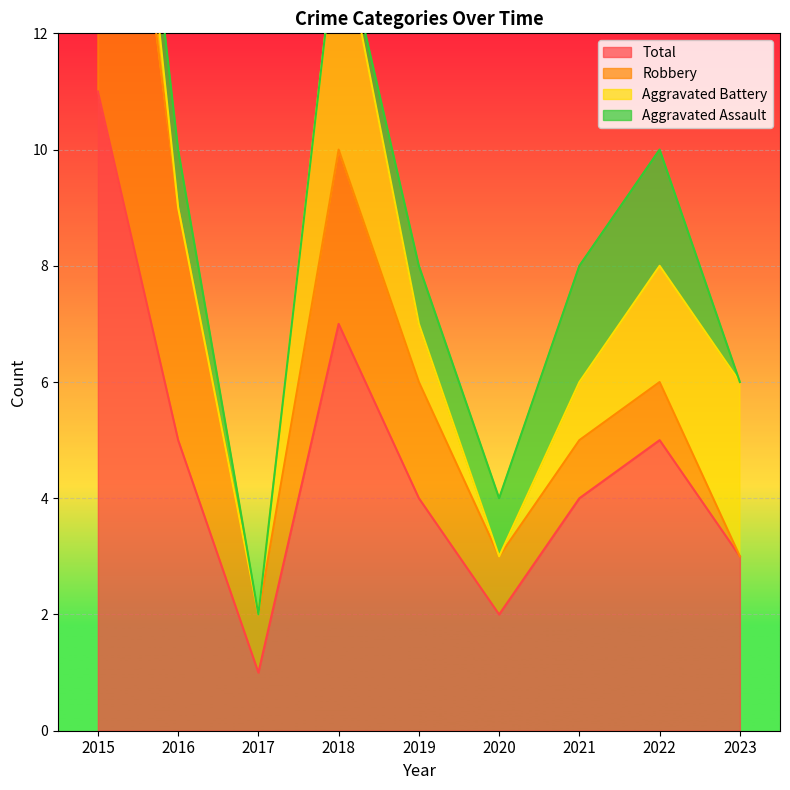

Which category has the lowest value in the Total series?

2017